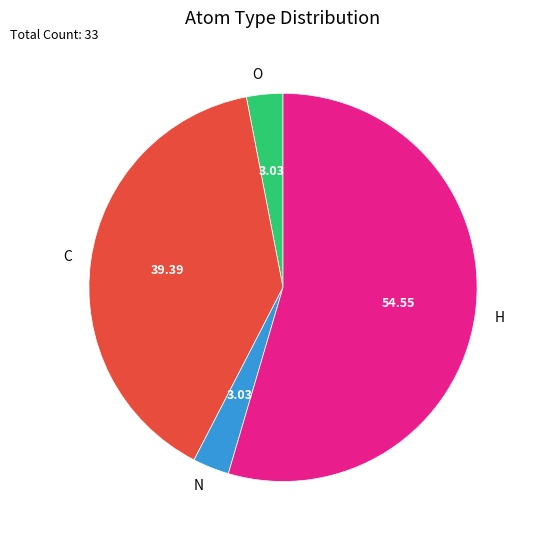

Which has a higher value, O or C?

C